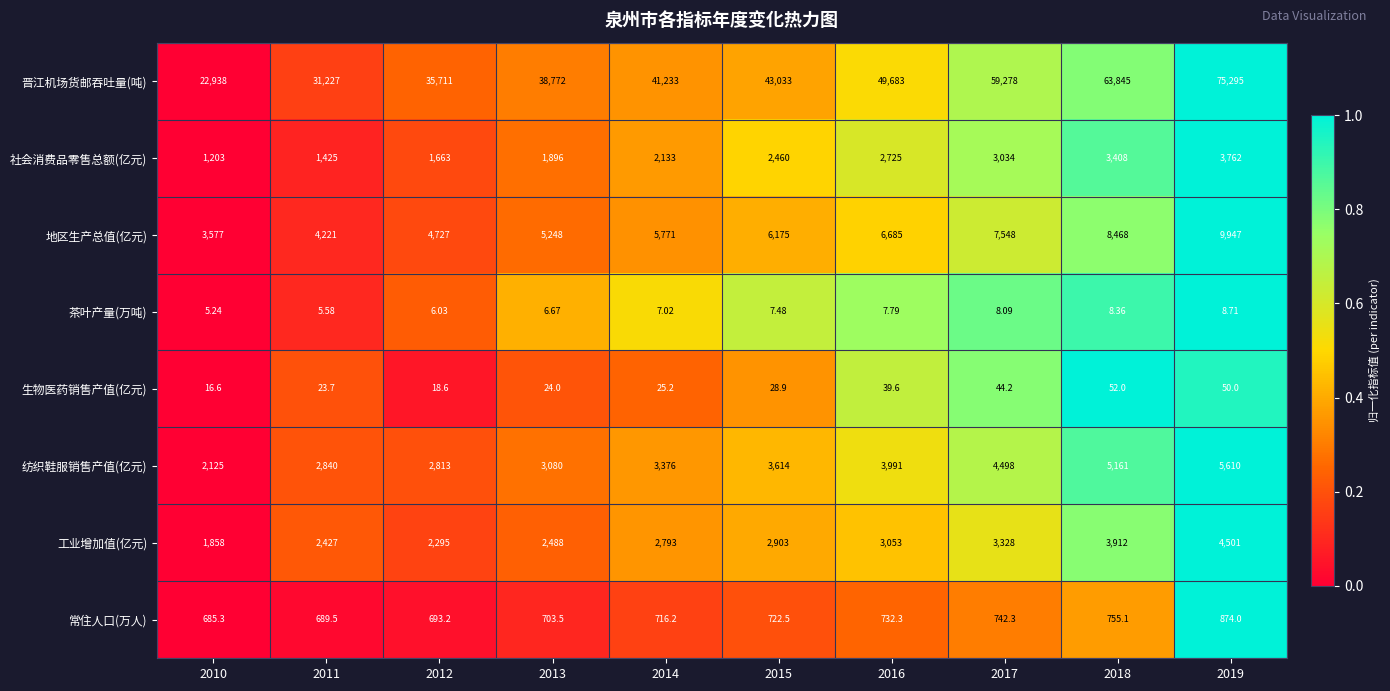

List the series in order of their peak value, lowest first.

茶叶产量(万吨), 生物医药销售产值(亿元), 常住人口(万人), 社会消费品零售总额(亿元), 工业增加值(亿元), 纺织鞋服销售产值(亿元), 地区生产总值(亿元), 晋江机场货邮吞吐量(吨)